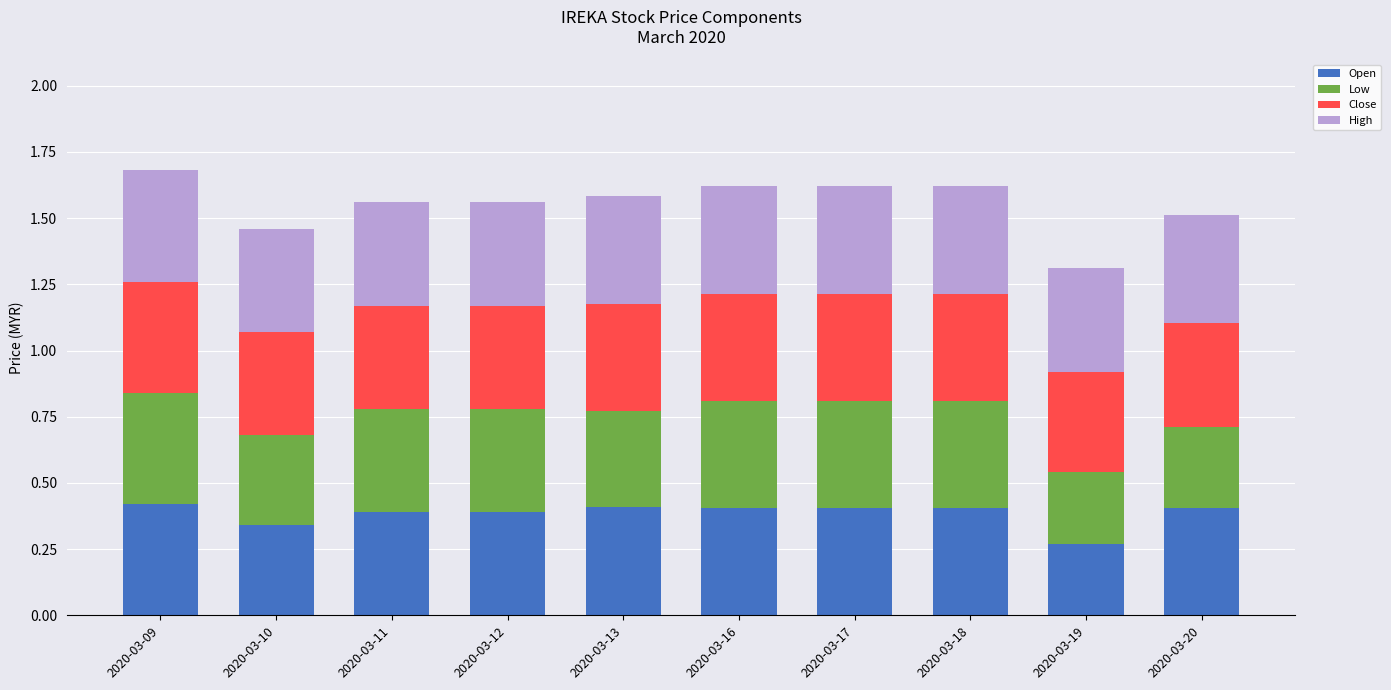

What is the total value across all series at 2020-03-16?

1.6